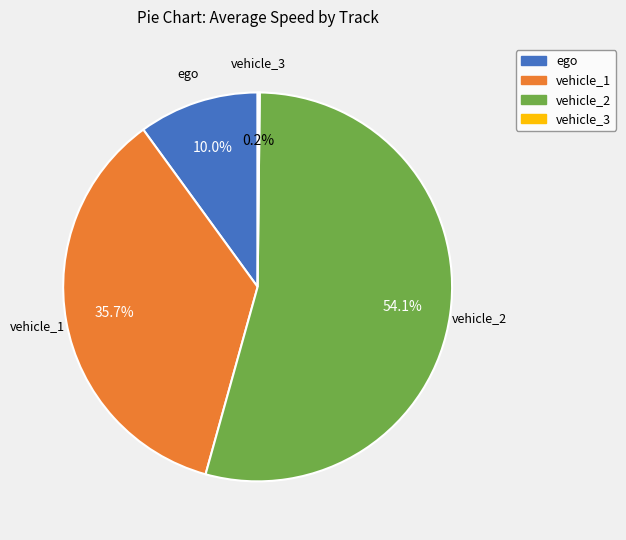

True or false: ego accounts for 17% of the total.

False